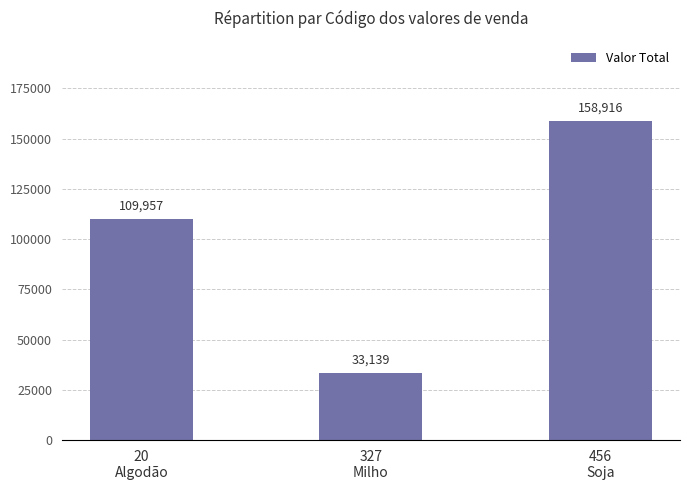

What position from the right is 20
Algodão?

3